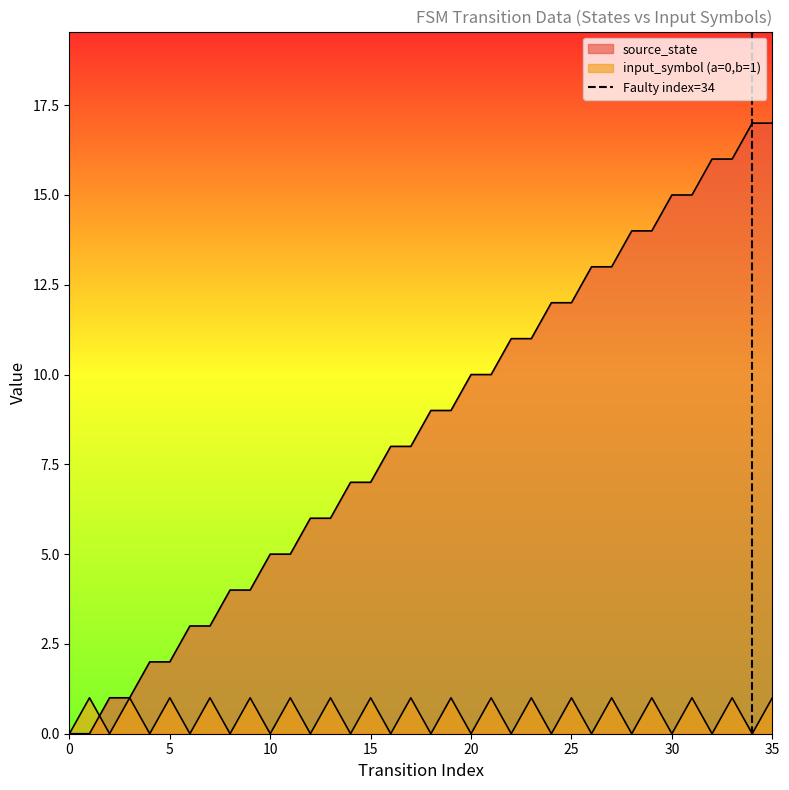

Does the chart display data point markers on the line(s)?

No